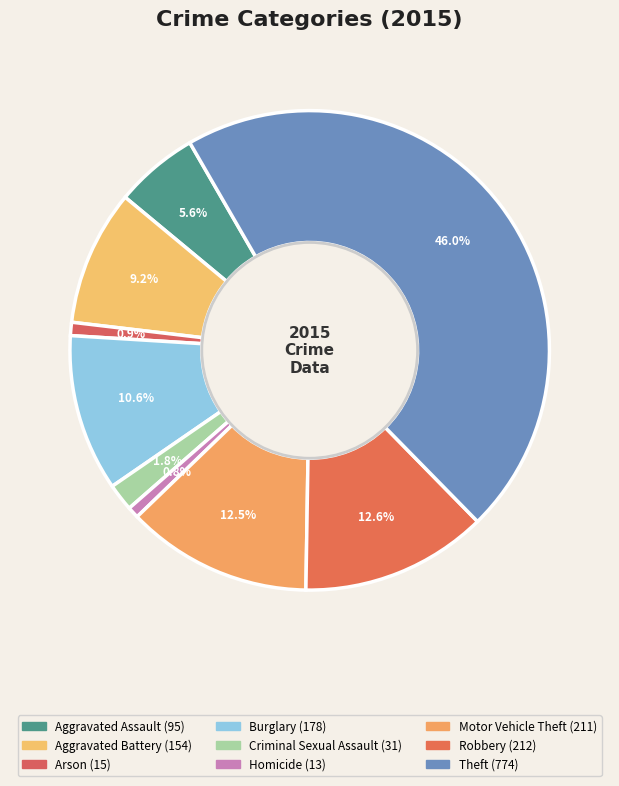

How many segments does this pie chart have?

9